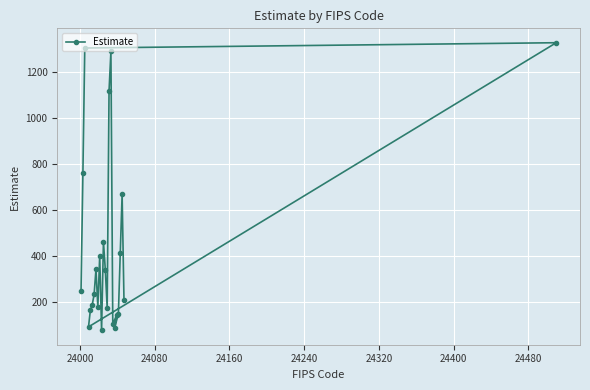

What is the maximum value shown in the chart?

1328